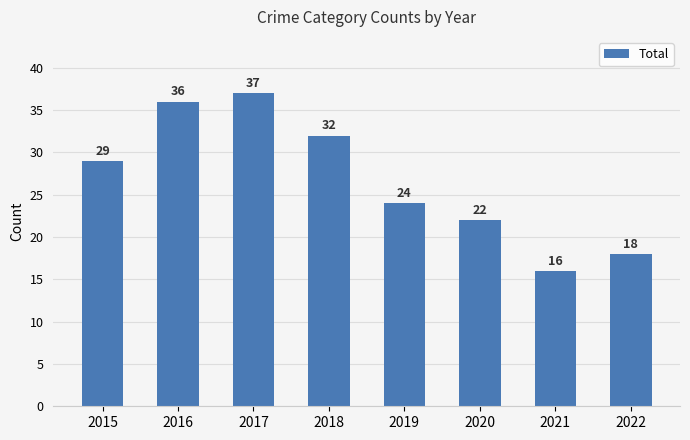

Reading right to left, list all the values displayed in this chart.

18	16	22	24	32	37	36	29